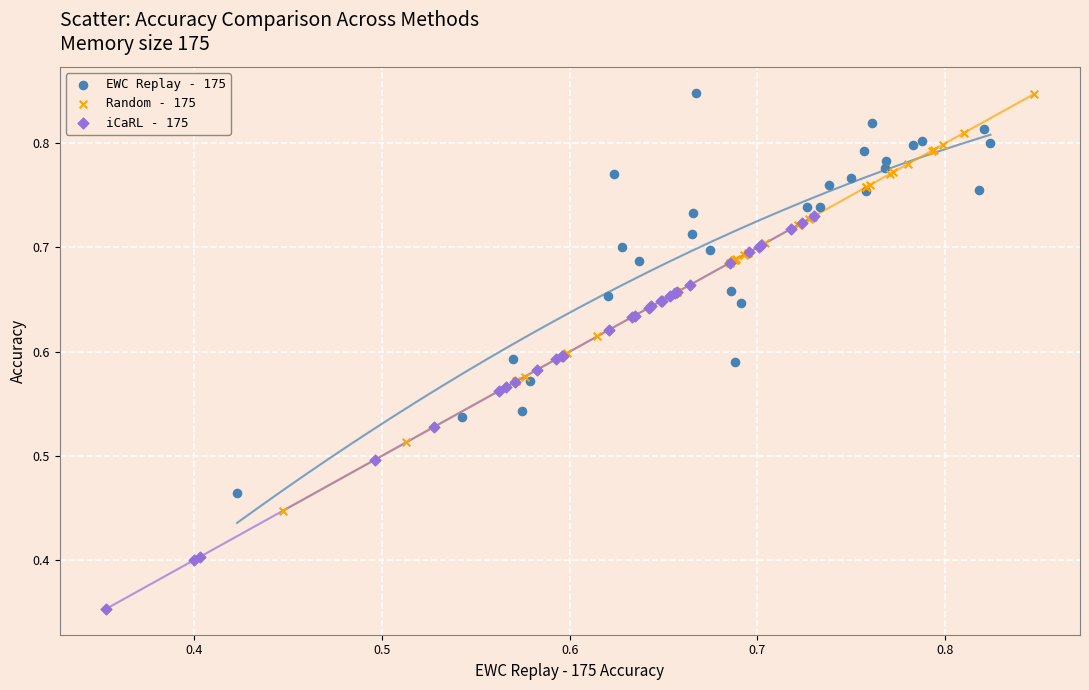

What are all the series names shown in the legend?

EWC Replay - 175, Random - 175, iCaRL - 175